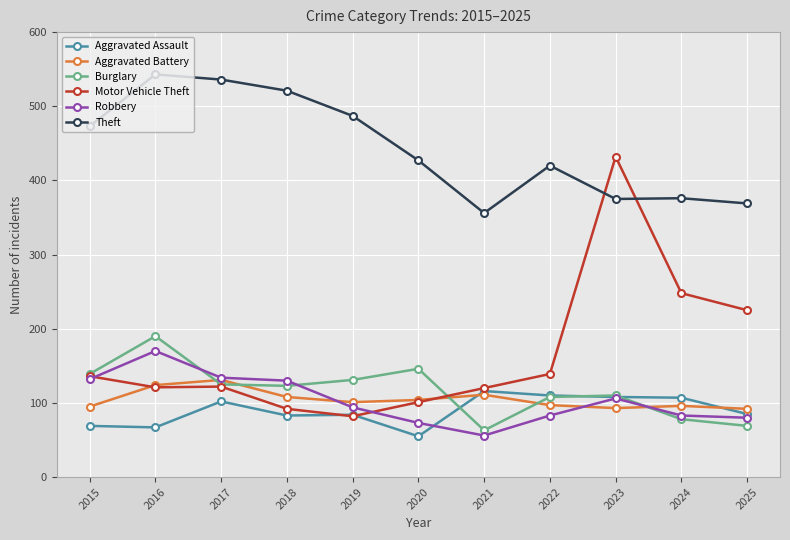

What is the value of the Burglary point at the 4th from the left?

123